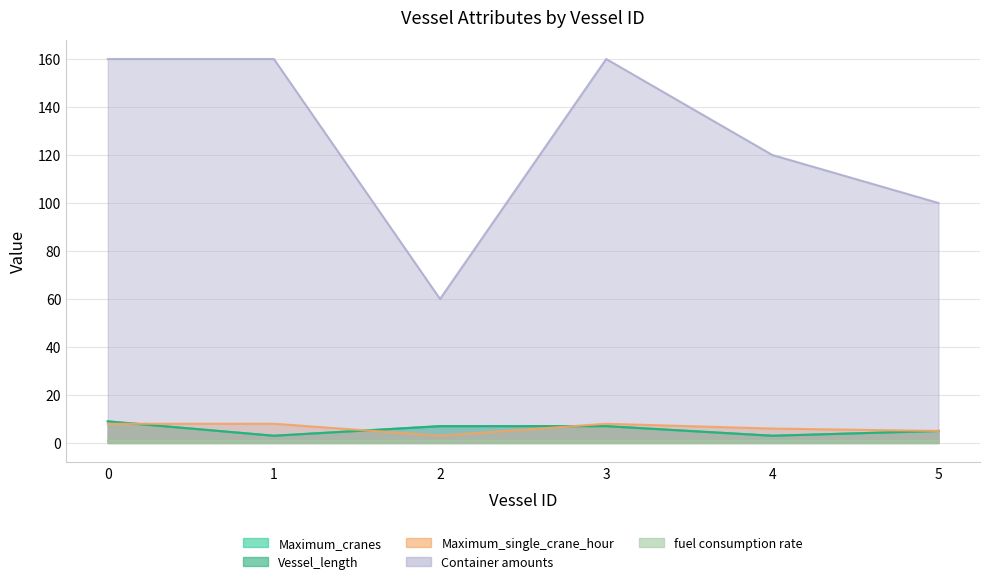

Is the value of Maximum_cranes at 2 greater than the value of Container amounts at 5?

No